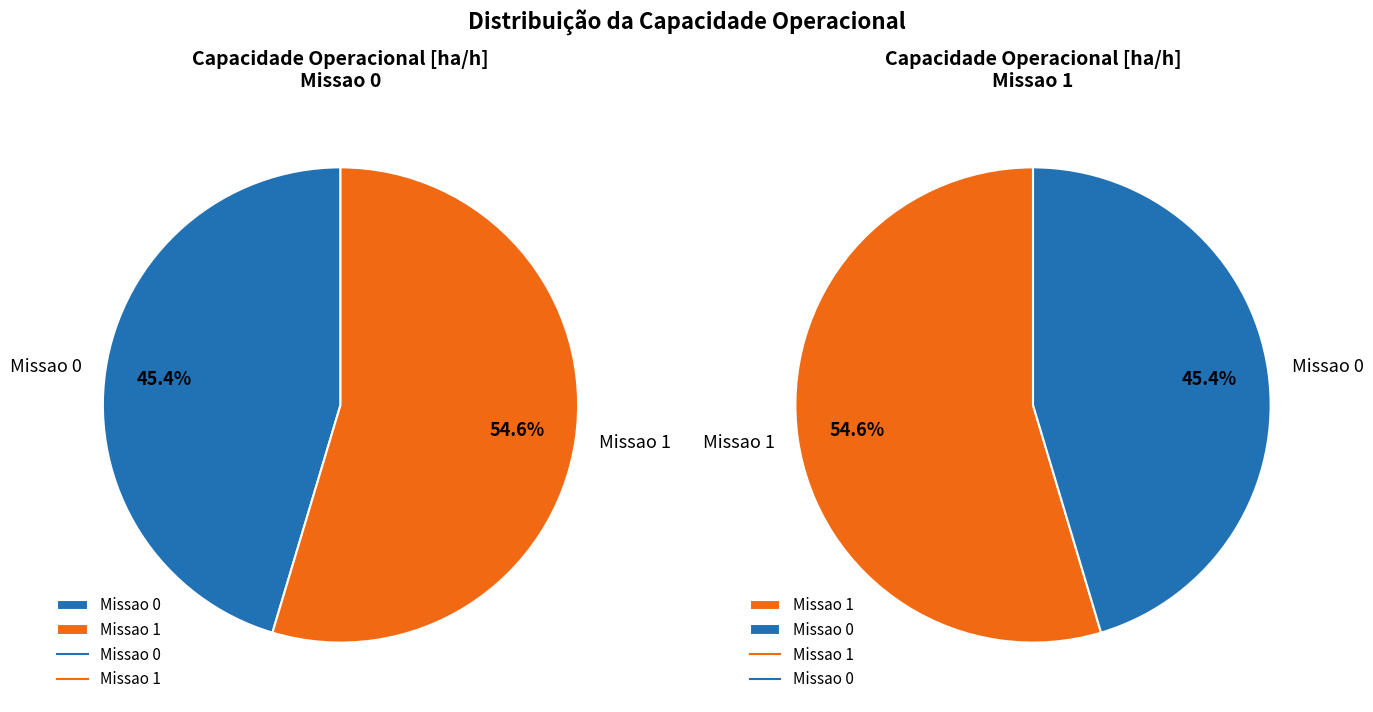

True or false: Missao 1 accounts for 44% of the total.

False